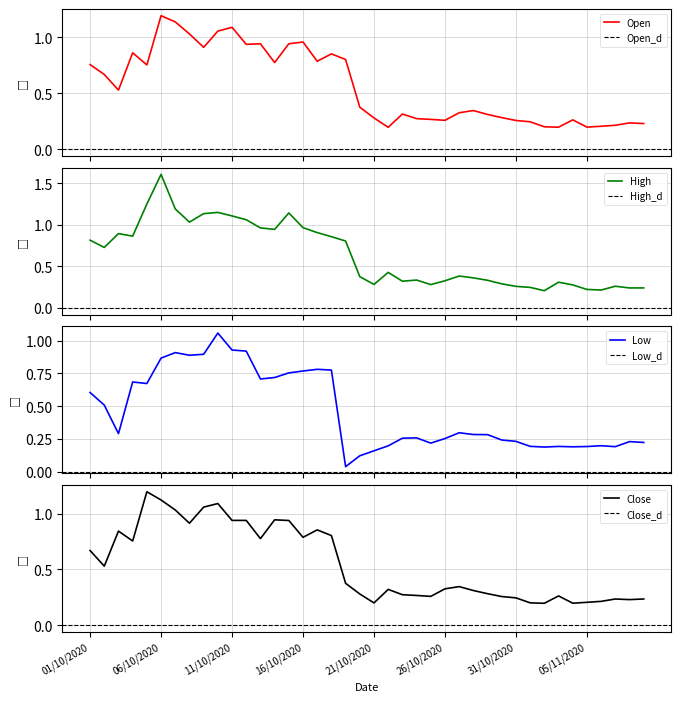

Reading right to left, extract all data points from this chart.

Open: 09/11/2020=0.2	08/11/2020=0.2	07/11/2020=0.2	06/11/2020=0.2	05/11/2020=0.2	04/11/2020=0.3	03/11/2020=0.2	02/11/2020=0.2	01/11/2020=0.2	31/10/2020=0.3	30/10/2020=0.3	29/10/2020=0.3	28/10/2020=0.3	27/10/2020=0.3	26/10/2020=0.3	25/10/2020=0.3	24/10/2020=0.3	23/10/2020=0.3	22/10/2020=0.2	21/10/2020=0.3	20/10/2020=0.4	19/10/2020=0.8	18/10/2020=0.9	17/10/2020=0.8	16/10/2020=1.0	15/10/2020=0.9	14/10/2020=0.8	13/10/2020=0.9	12/10/2020=0.9	11/10/2020=1.1	10/10/2020=1.1	09/10/2020=0.9	08/10/2020=1.0	07/10/2020=1.1	06/10/2020=1.2	05/10/2020=0.8	04/10/2020=0.9	03/10/2020=0.5	02/10/2020=0.7	01/10/2020=0.8
High: 09/11/2020=0.2	08/11/2020=0.2	07/11/2020=0.3	06/11/2020=0.2	05/11/2020=0.2	04/11/2020=0.3	03/11/2020=0.3	02/11/2020=0.2	01/11/2020=0.2	31/10/2020=0.3	30/10/2020=0.3	29/10/2020=0.3	28/10/2020=0.4	27/10/2020=0.4	26/10/2020=0.3	25/10/2020=0.3	24/10/2020=0.3	23/10/2020=0.3	22/10/2020=0.4	21/10/2020=0.3	20/10/2020=0.4	19/10/2020=0.8	18/10/2020=0.9	17/10/2020=0.9	16/10/2020=1.0	15/10/2020=1.1	14/10/2020=0.9	13/10/2020=1.0	12/10/2020=1.1	11/10/2020=1.1	10/10/2020=1.1	09/10/2020=1.1	08/10/2020=1.0	07/10/2020=1.2	06/10/2020=1.6	05/10/2020=1.2	04/10/2020=0.9	03/10/2020=0.9	02/10/2020=0.7	01/10/2020=0.8
Low: 09/11/2020=0.2	08/11/2020=0.2	07/11/2020=0.2	06/11/2020=0.2	05/11/2020=0.2	04/11/2020=0.2	03/11/2020=0.2	02/11/2020=0.2	01/11/2020=0.2	31/10/2020=0.2	30/10/2020=0.2	29/10/2020=0.3	28/10/2020=0.3	27/10/2020=0.3	26/10/2020=0.3	25/10/2020=0.2	24/10/2020=0.3	23/10/2020=0.3	22/10/2020=0.2	21/10/2020=0.2	20/10/2020=0.1	19/10/2020=0.0	18/10/2020=0.8	17/10/2020=0.8	16/10/2020=0.8	15/10/2020=0.8	14/10/2020=0.7	13/10/2020=0.7	12/10/2020=0.9	11/10/2020=0.9	10/10/2020=1.1	09/10/2020=0.9	08/10/2020=0.9	07/10/2020=0.9	06/10/2020=0.9	05/10/2020=0.7	04/10/2020=0.7	03/10/2020=0.3	02/10/2020=0.5	01/10/2020=0.6
Close: 09/11/2020=0.2	08/11/2020=0.2	07/11/2020=0.2	06/11/2020=0.2	05/11/2020=0.2	04/11/2020=0.2	03/11/2020=0.3	02/11/2020=0.2	01/11/2020=0.2	31/10/2020=0.2	30/10/2020=0.3	29/10/2020=0.3	28/10/2020=0.3	27/10/2020=0.3	26/10/2020=0.3	25/10/2020=0.3	24/10/2020=0.3	23/10/2020=0.3	22/10/2020=0.3	21/10/2020=0.2	20/10/2020=0.3	19/10/2020=0.4	18/10/2020=0.8	17/10/2020=0.9	16/10/2020=0.8	15/10/2020=0.9	14/10/2020=0.9	13/10/2020=0.8	12/10/2020=0.9	11/10/2020=0.9	10/10/2020=1.1	09/10/2020=1.1	08/10/2020=0.9	07/10/2020=1.0	06/10/2020=1.1	05/10/2020=1.2	04/10/2020=0.8	03/10/2020=0.8	02/10/2020=0.5	01/10/2020=0.7